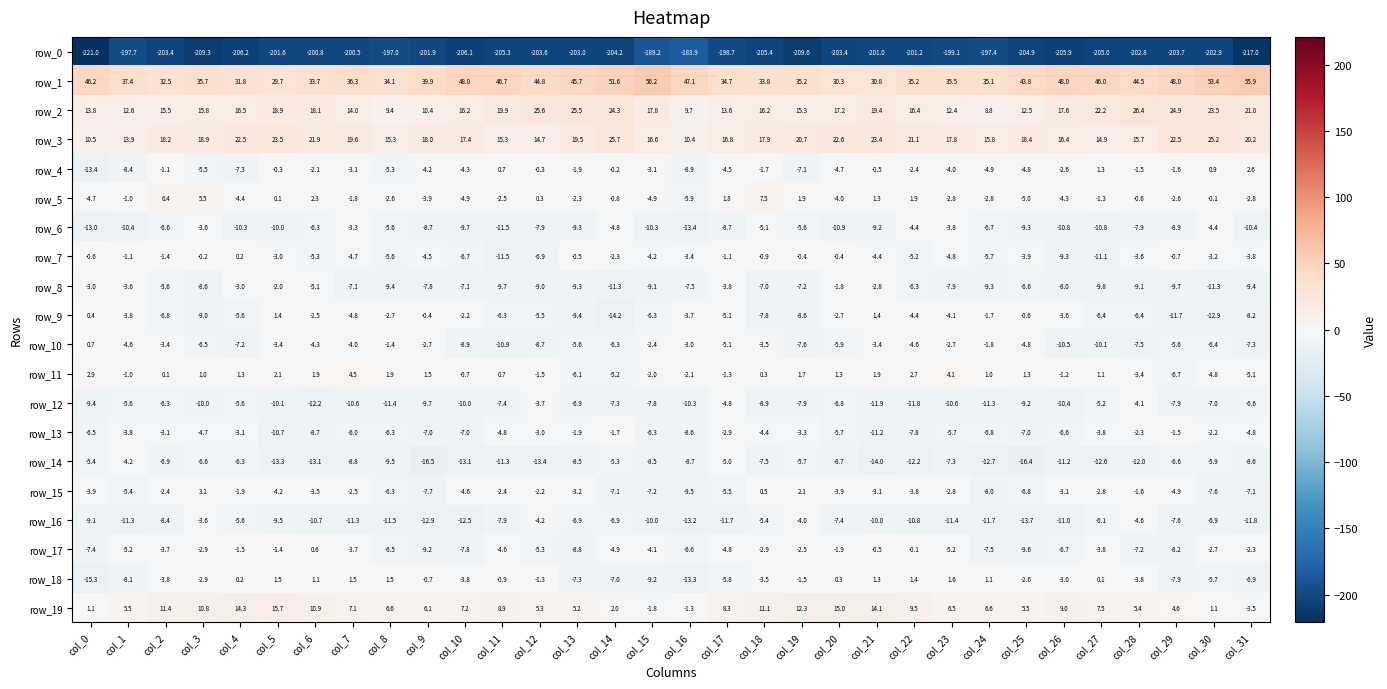

Which series changed the most between col_6 and col_9?

row_17